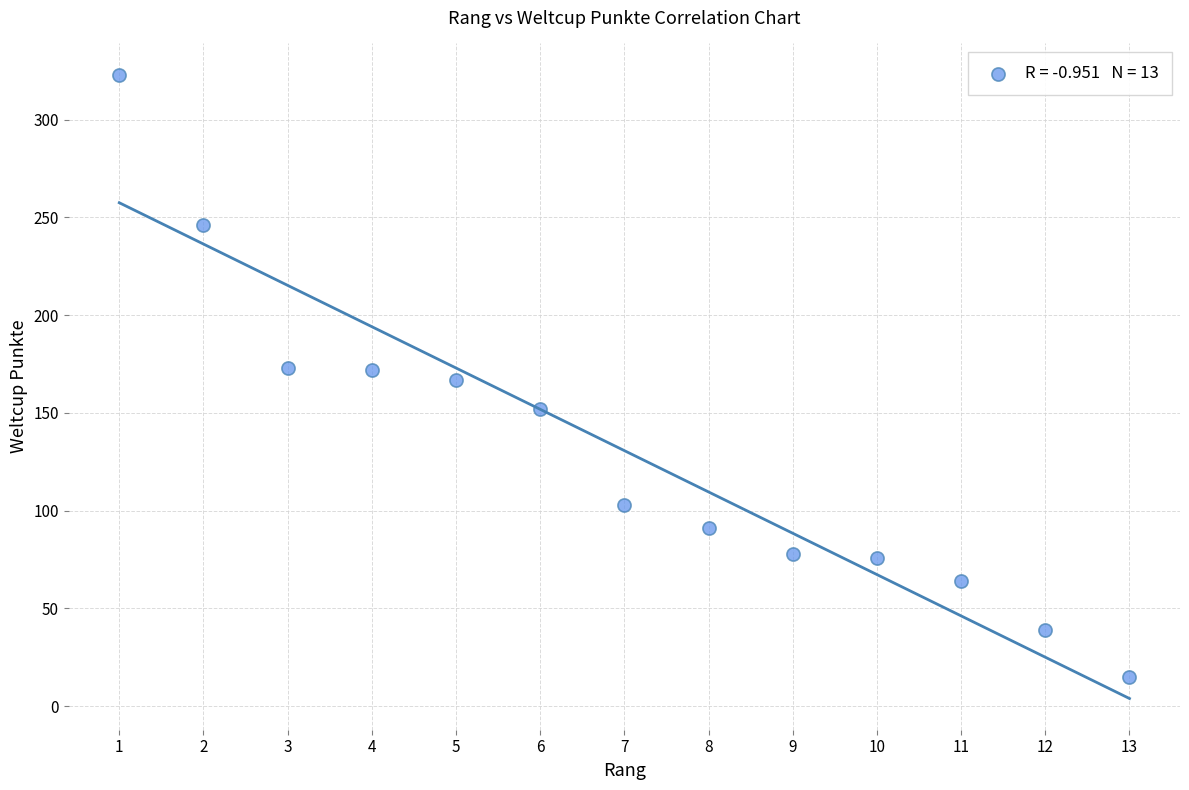

What is the range of Y values (max minus min)?

308